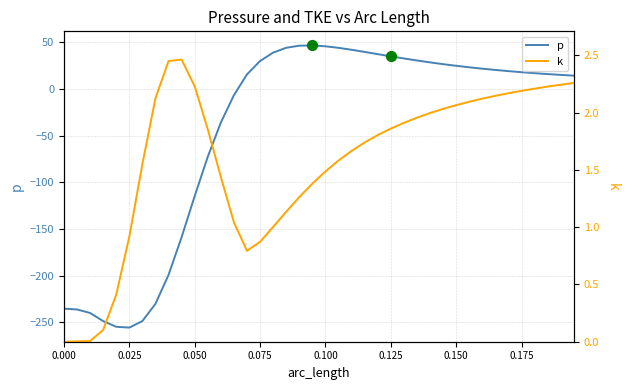

What are all the series names shown in the legend?

p, k